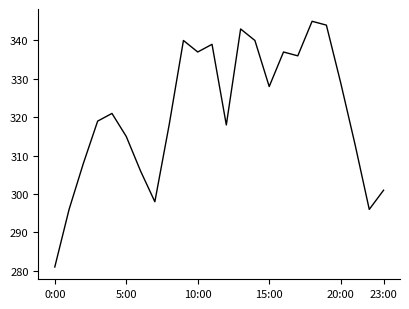

What is the maximum value shown in the chart?

345